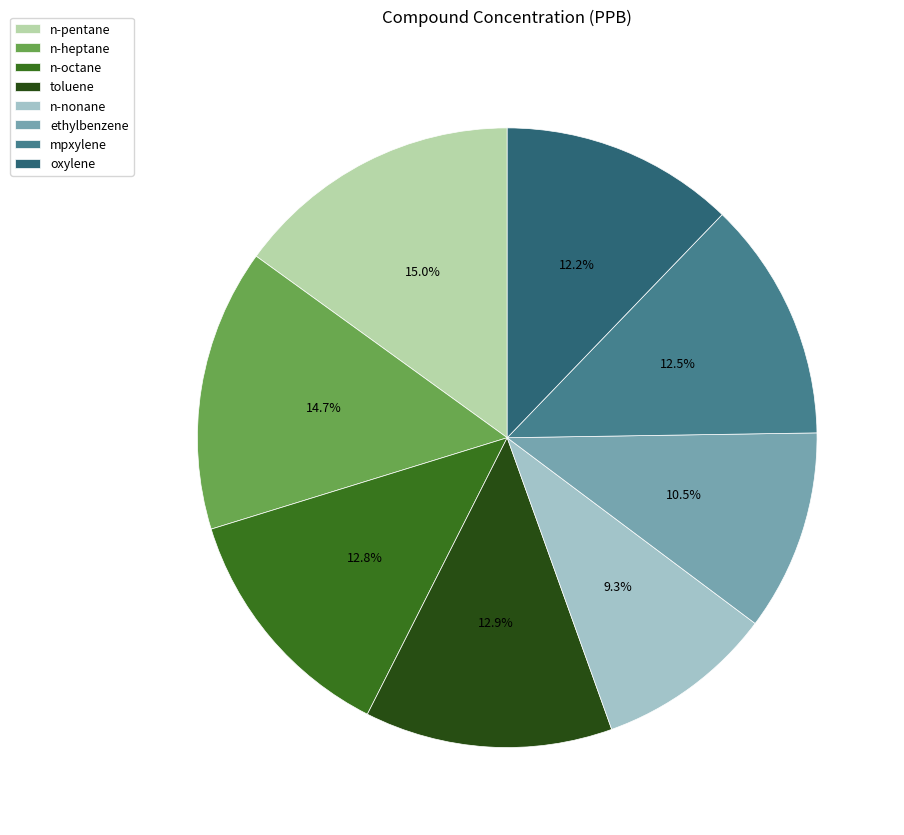

The n-octane slice represents 20% of the pie. True or false?

False